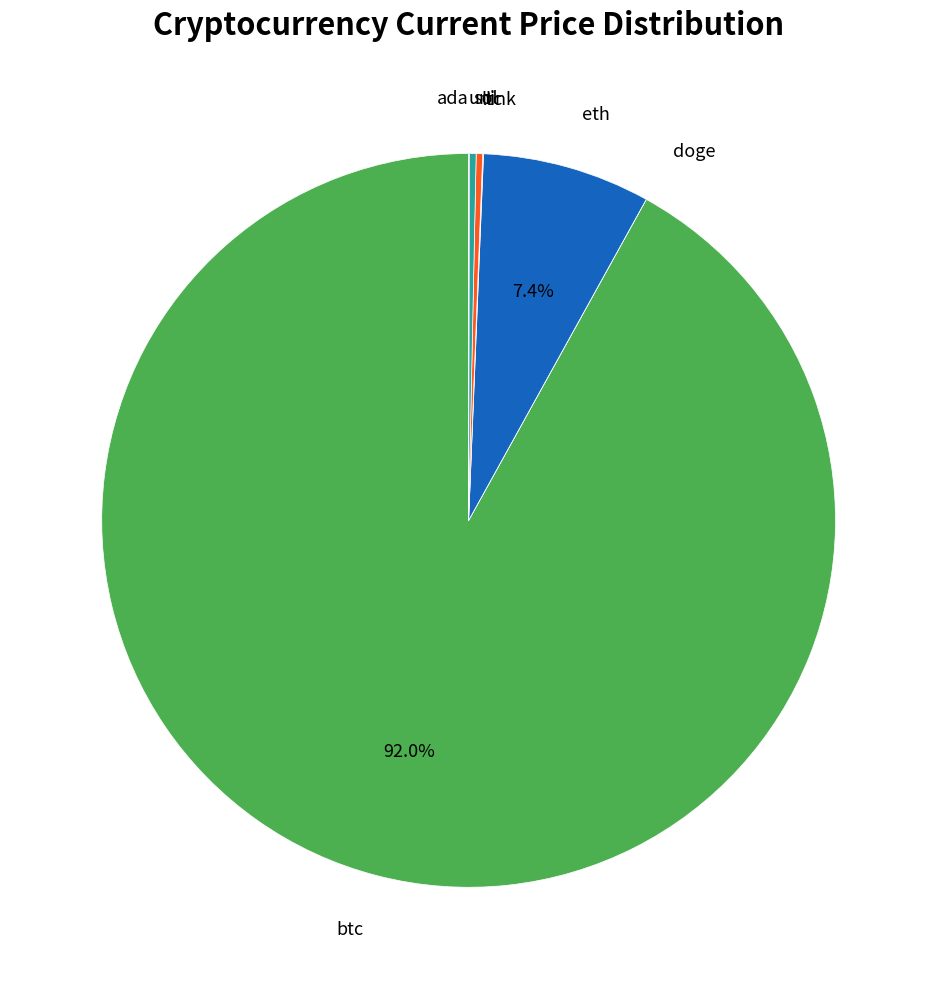

How many slices are in this pie chart?

8